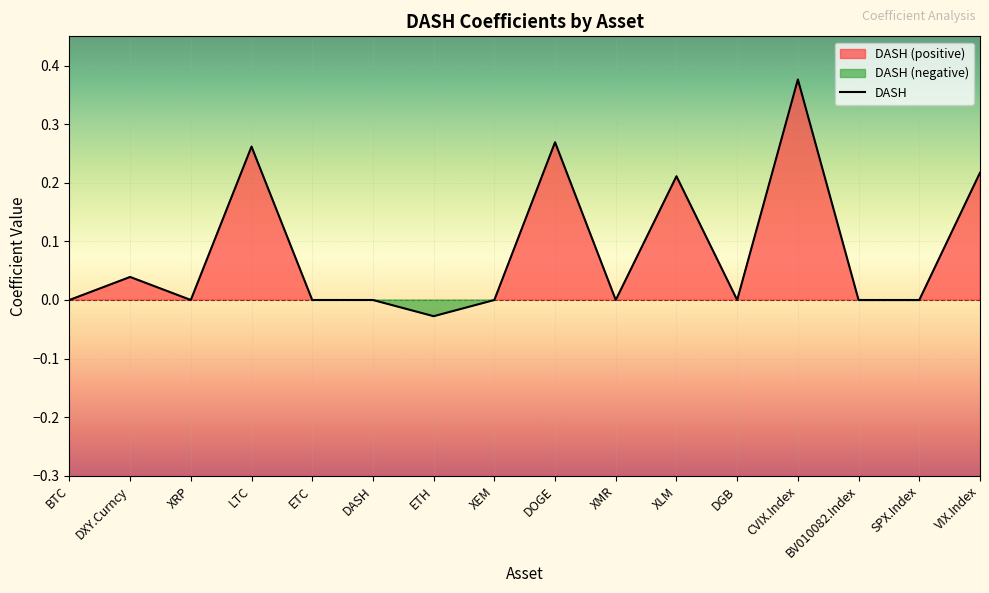

True or false: the data has more than 2 interior local peaks.

True